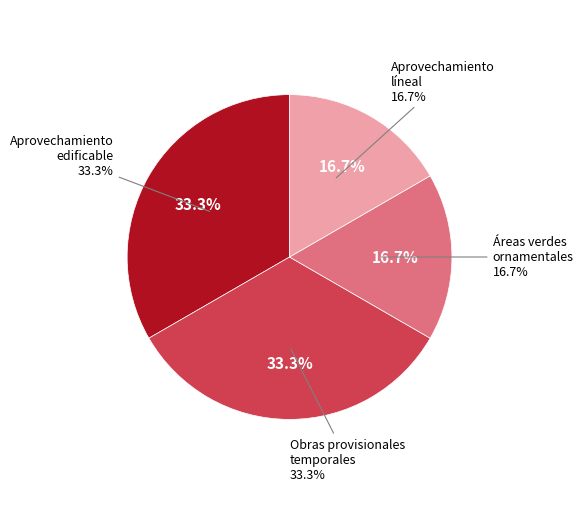

How many segments does this pie chart have?

4